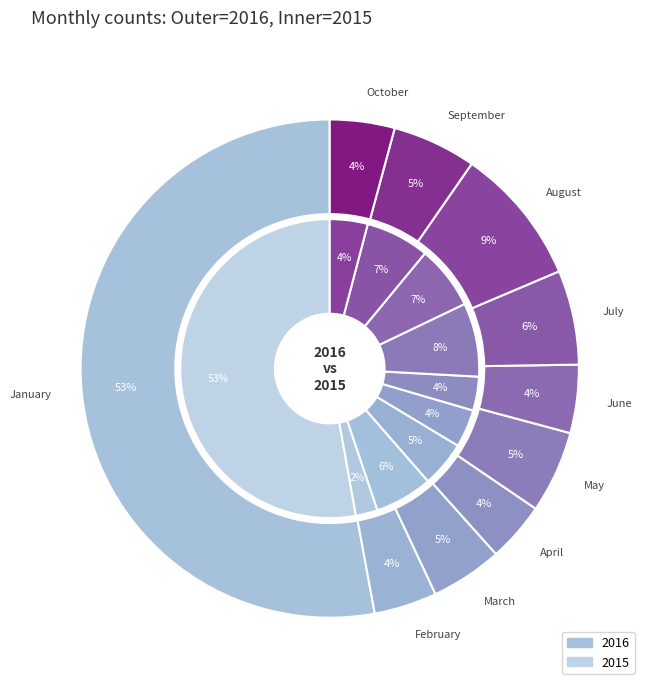

Rank the categories by value from lowest to highest.

April, February, October, June, March, May, September, July, August, January